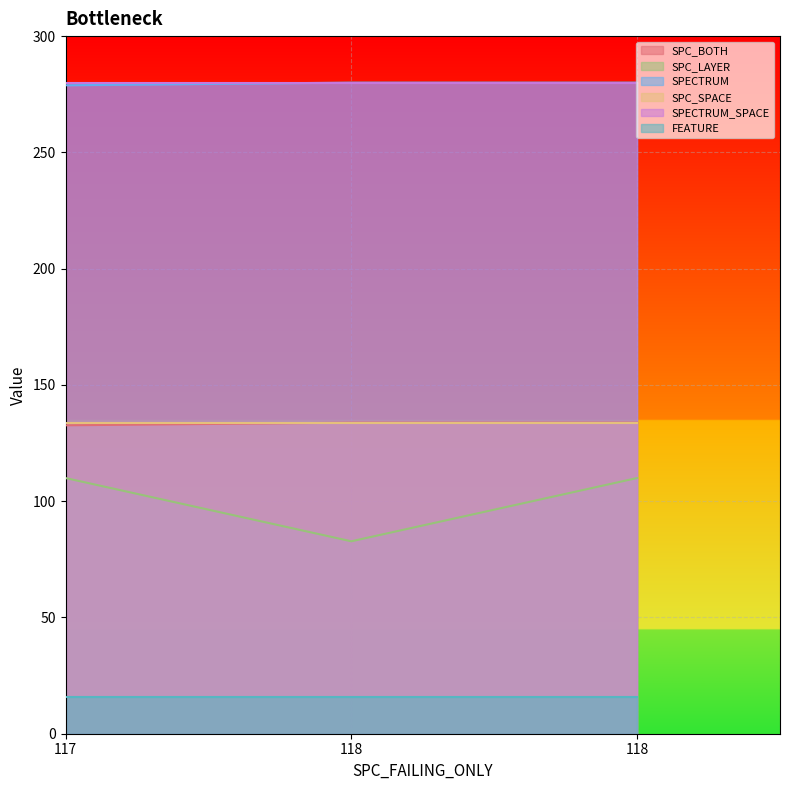

The SPC_BOTH series shows 132.6 at 117. True or false?

True